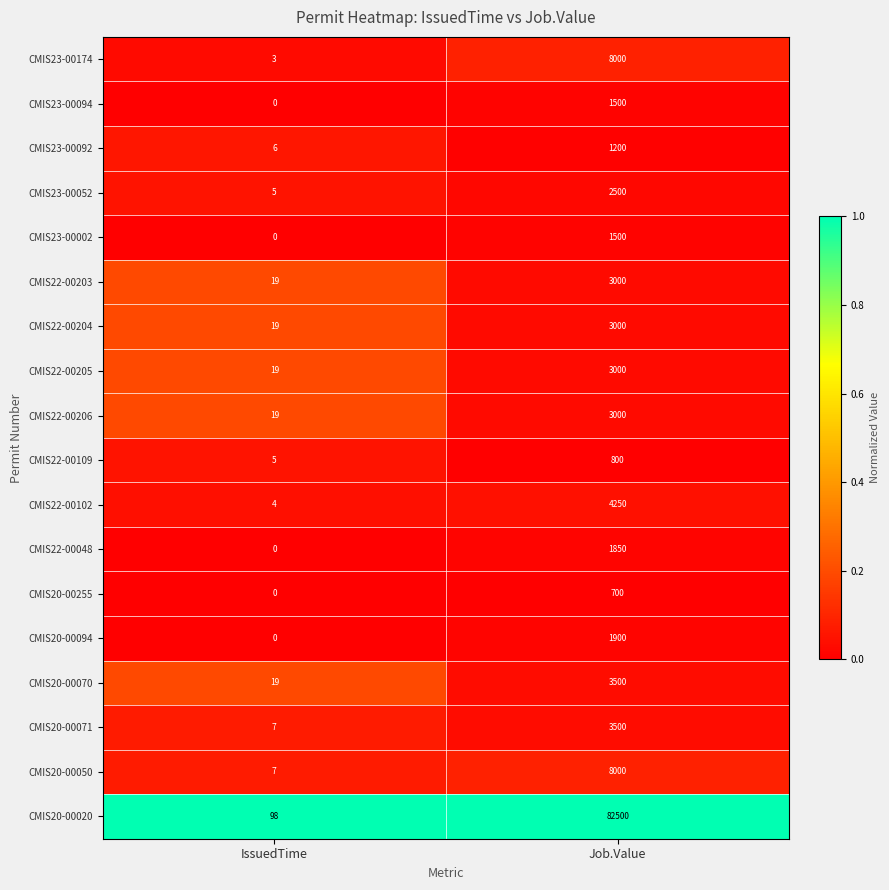

What is the greatest value displayed?

82500